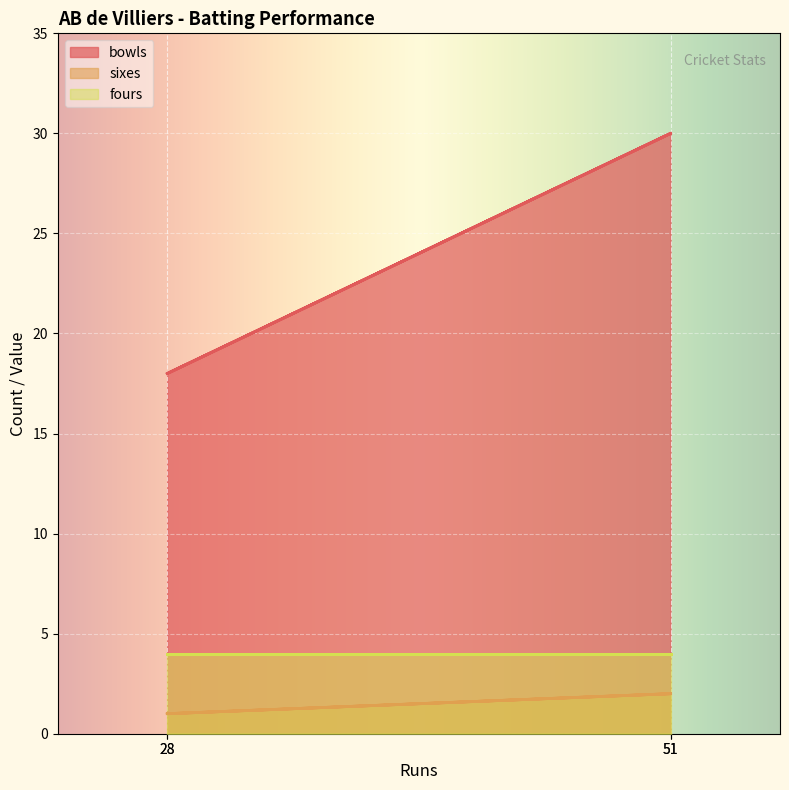

What is the value of the sixes point at the 2nd from the left?

2